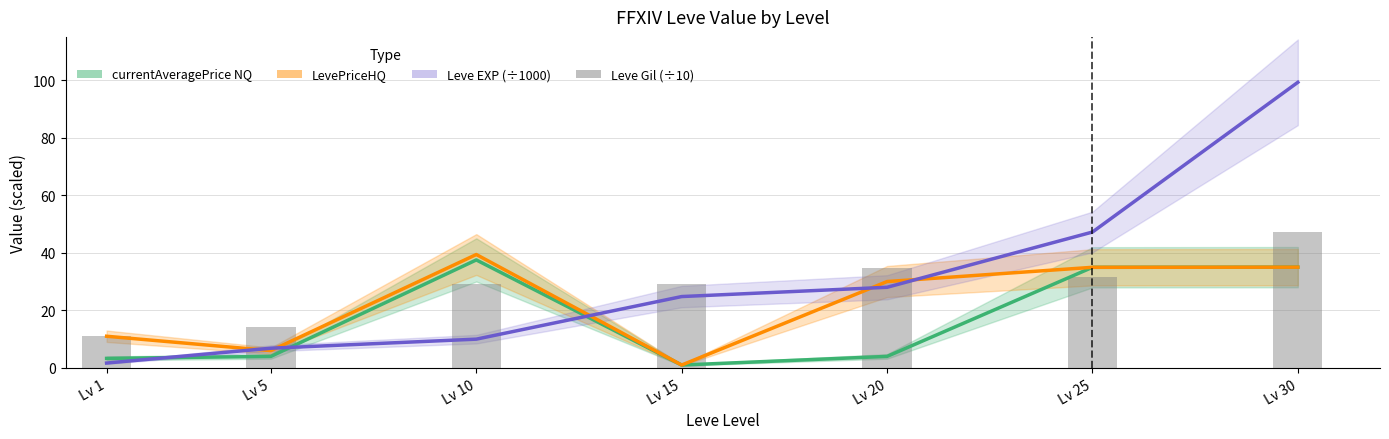

Reading left to right, what are all the values shown in this chart?

currentAveragePrice (NQ): 3.3	4.0	37.5	1.0	4.0	35.0	35.0
LevePriceHQ: 11.0	6.0	39.4	1.0	30.0	35.0	35.0
Leve EXP (÷1000): 1.7	6.8	10.0	24.8	28.0	47.2	99.2
Leve Gil (÷10): 11.2	14.2	29.2	29.3	34.8	31.7	47.3